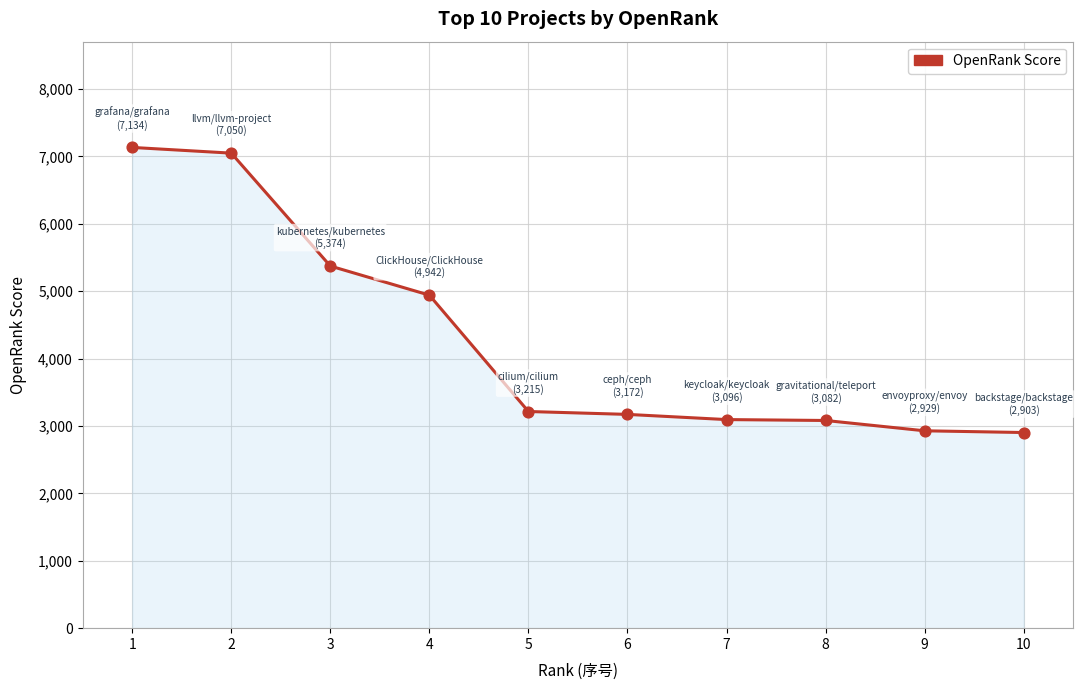

Between 3 and 8, which is larger?

3